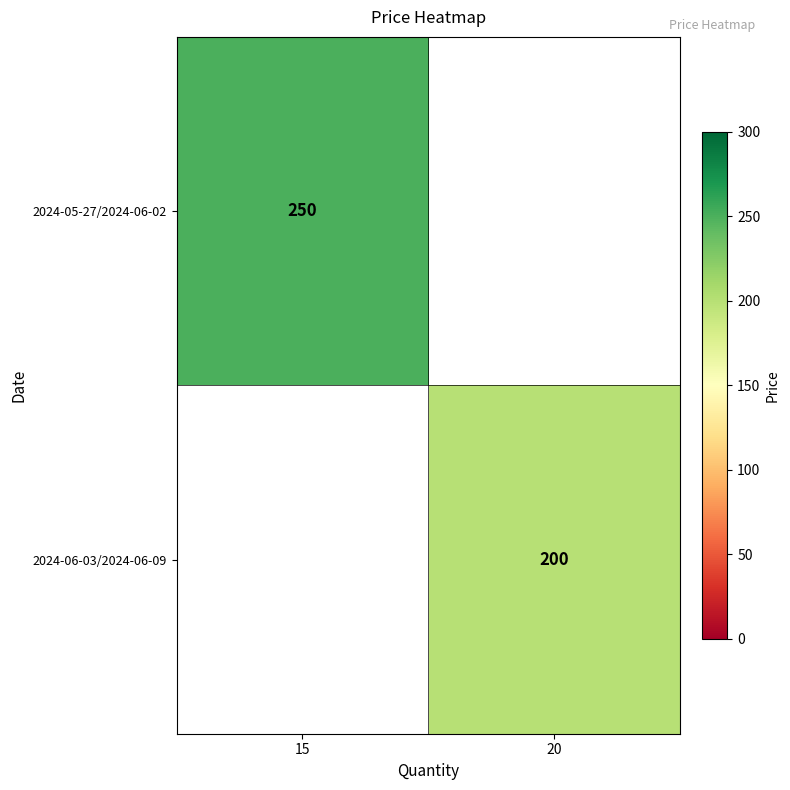

The 2024-05-27/2024-06-02 series shows 112.3 at 15. True or false?

False